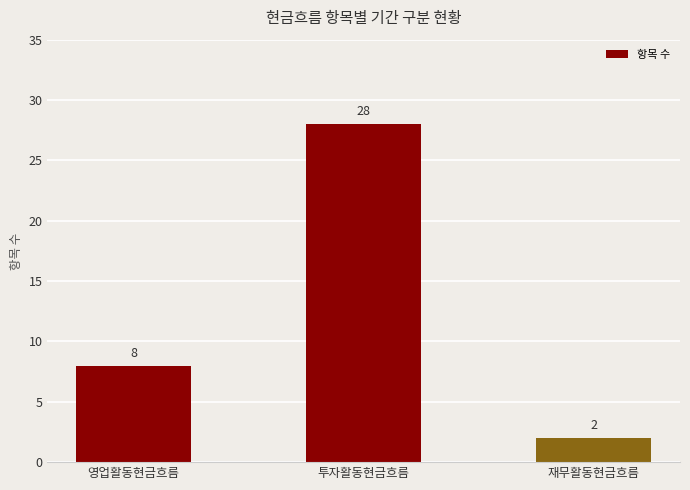

Does the chart contain any negative values?

No